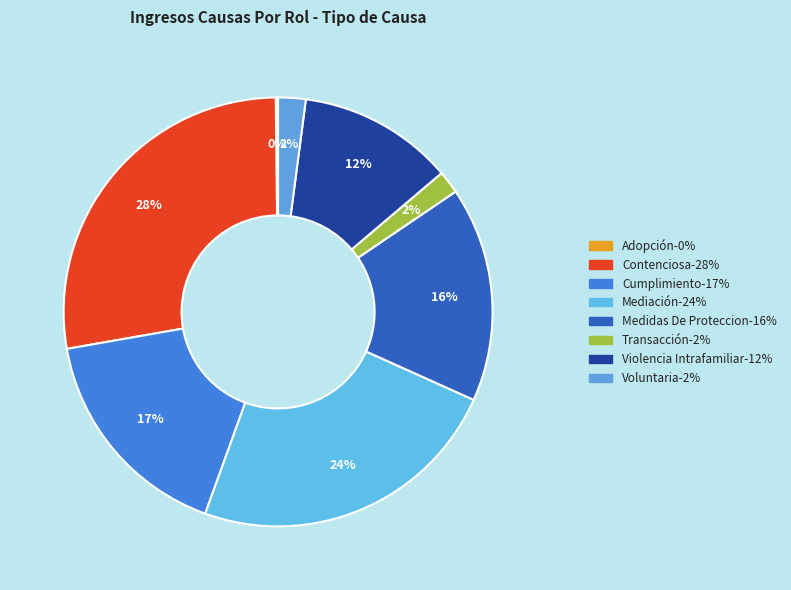

Which slice is the smallest?

Adopción